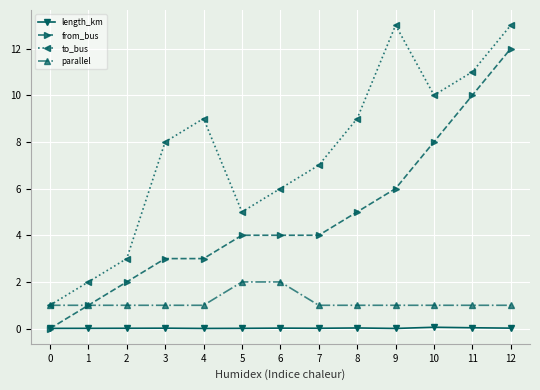

At which category is the sum across all series the highest?

12